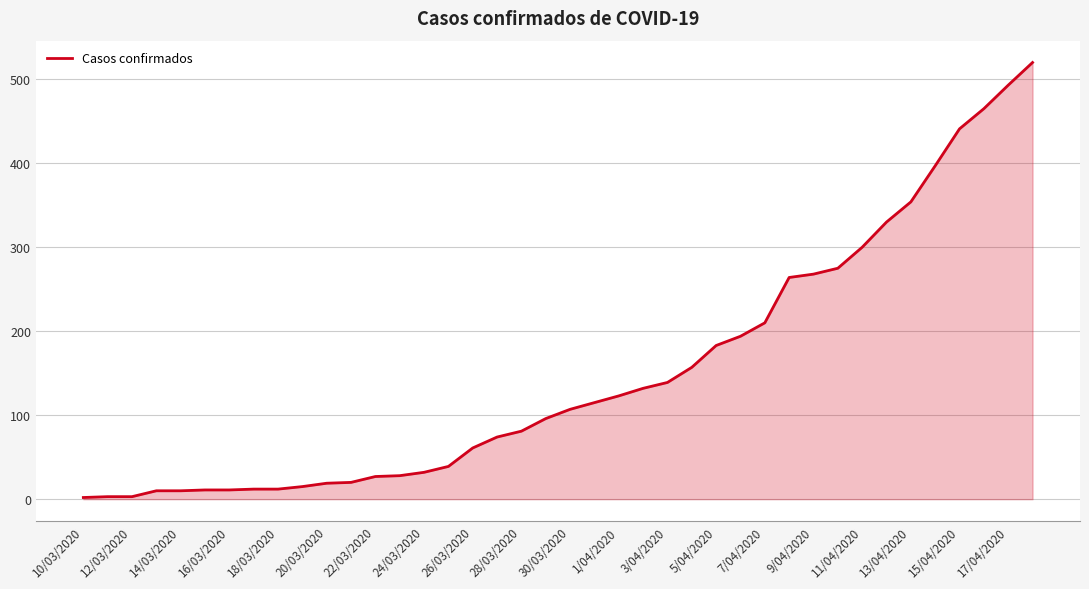

What is the difference between the maximum and minimum values?

518